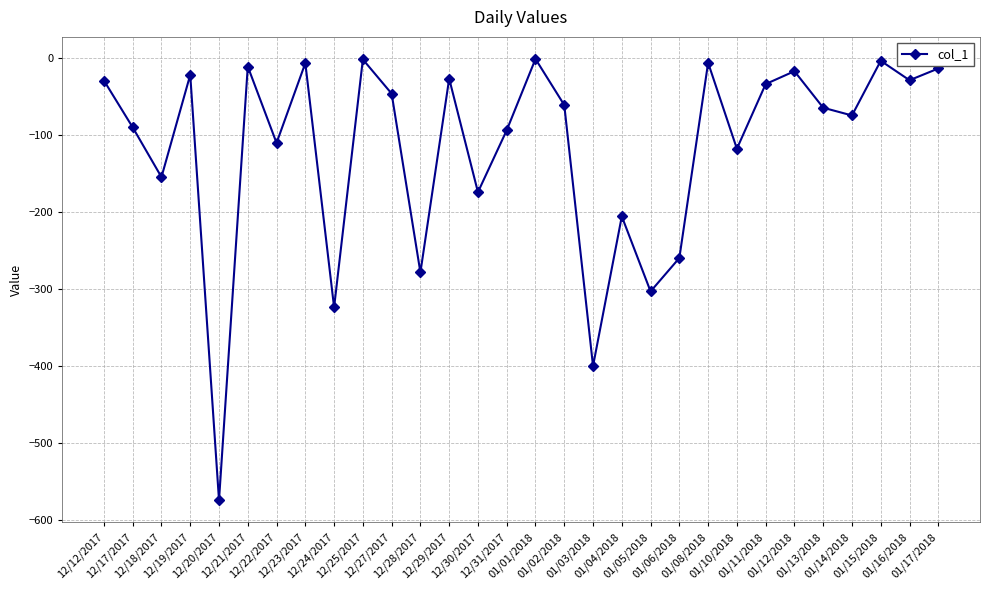

True or false: the data has more than 0 interior local peaks.

True